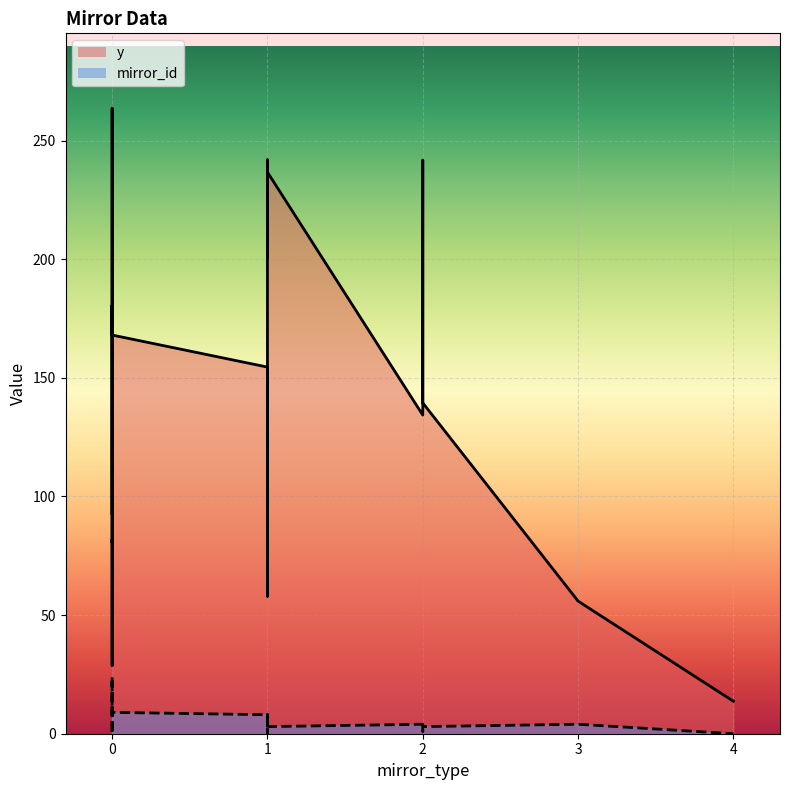

List the series in order of their peak value, lowest first.

mirror_id, y